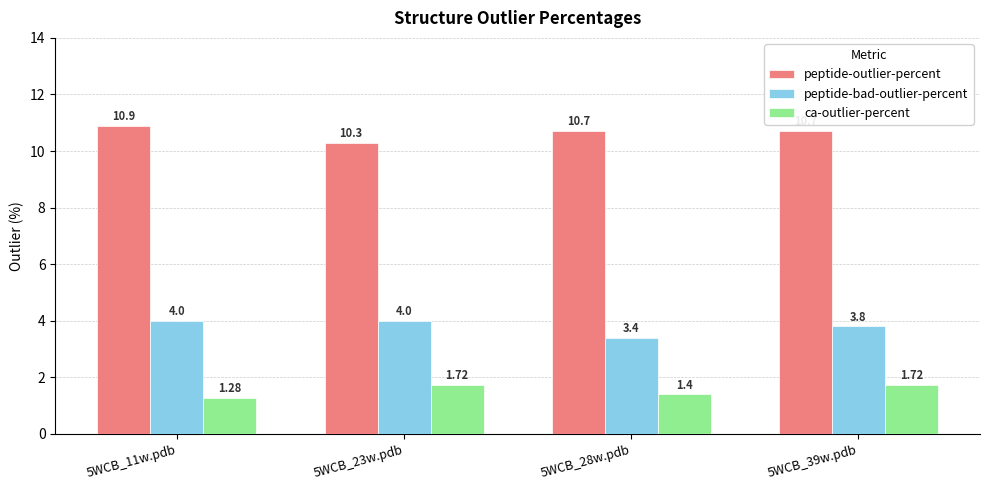

Which label corresponds to the smallest value in the chart?

5WCB_11w.pdb